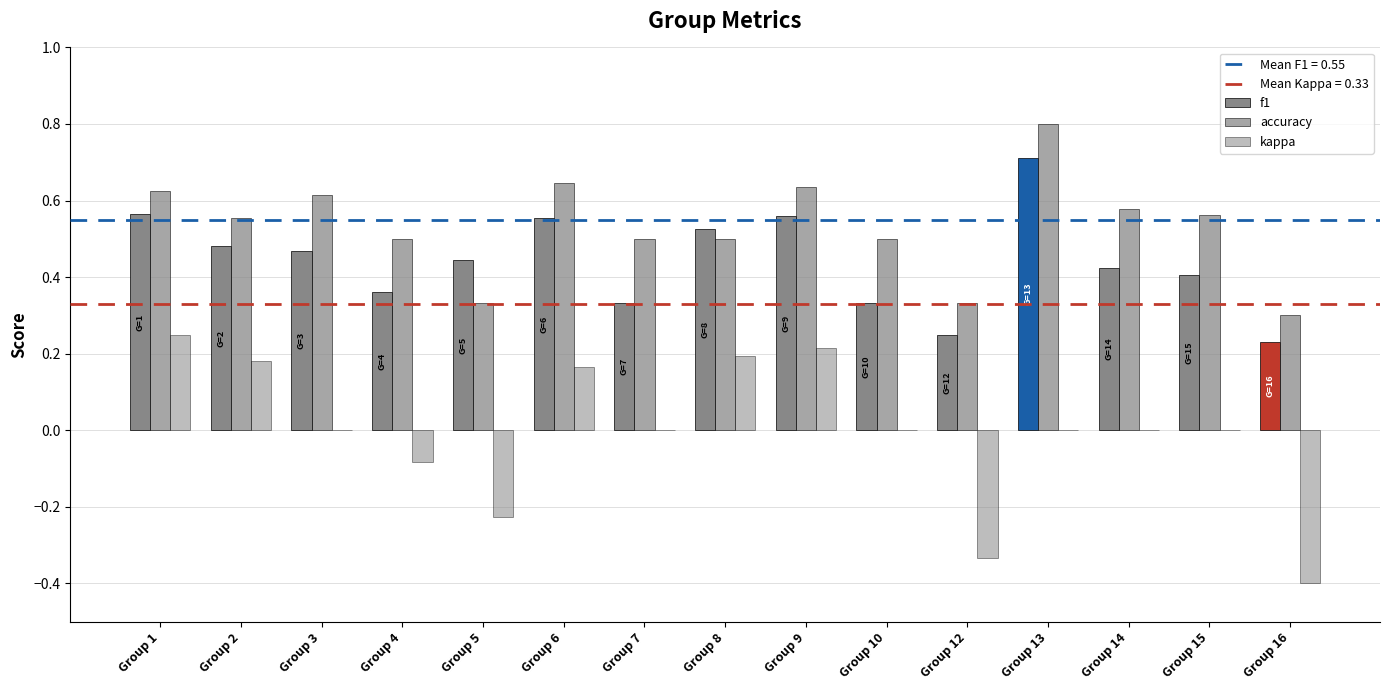

Reading left to right, extract all data points from this chart.

f1: 0.6	0.5	0.5	0.4	0.4	0.6	0.3	0.5	0.6	0.3	0.2	0.7	0.4	0.4	0.2
accuracy: 0.6	0.6	0.6	0.5	0.3	0.6	0.5	0.5	0.6	0.5	0.3	0.8	0.6	0.6	0.3
kappa: 0.2	0.2	0.0	-0.1	-0.2	0.2	0.0	0.2	0.2	0.0	-0.3	0.0	0.0	0.0	-0.4